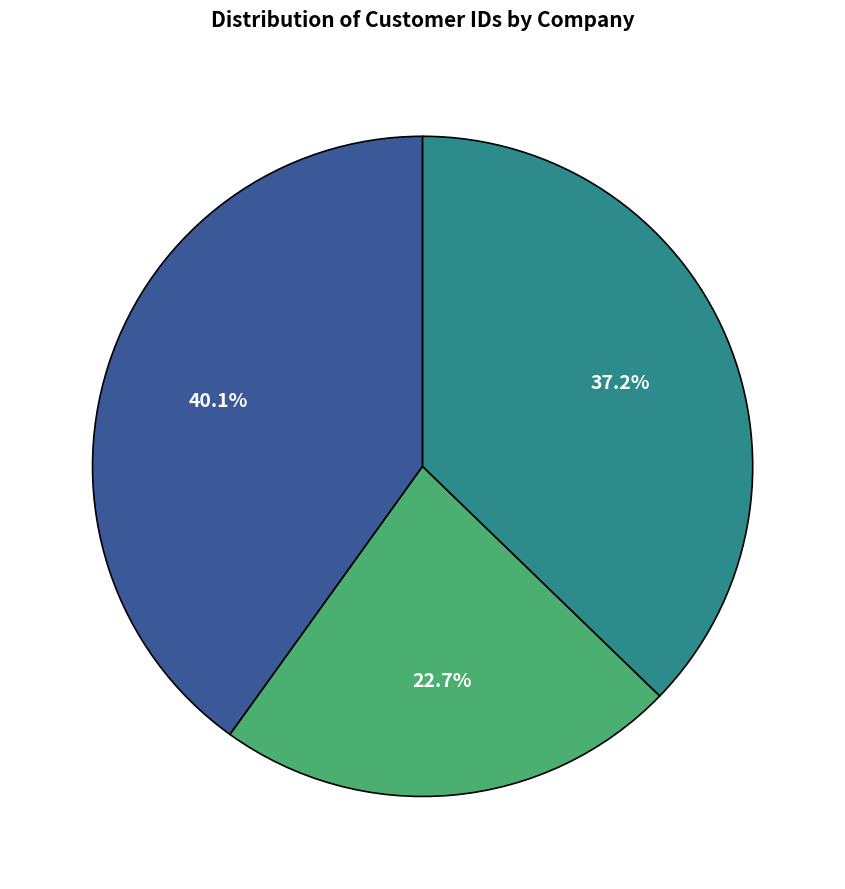

Is there any slice that represents more than half of the pie?

No